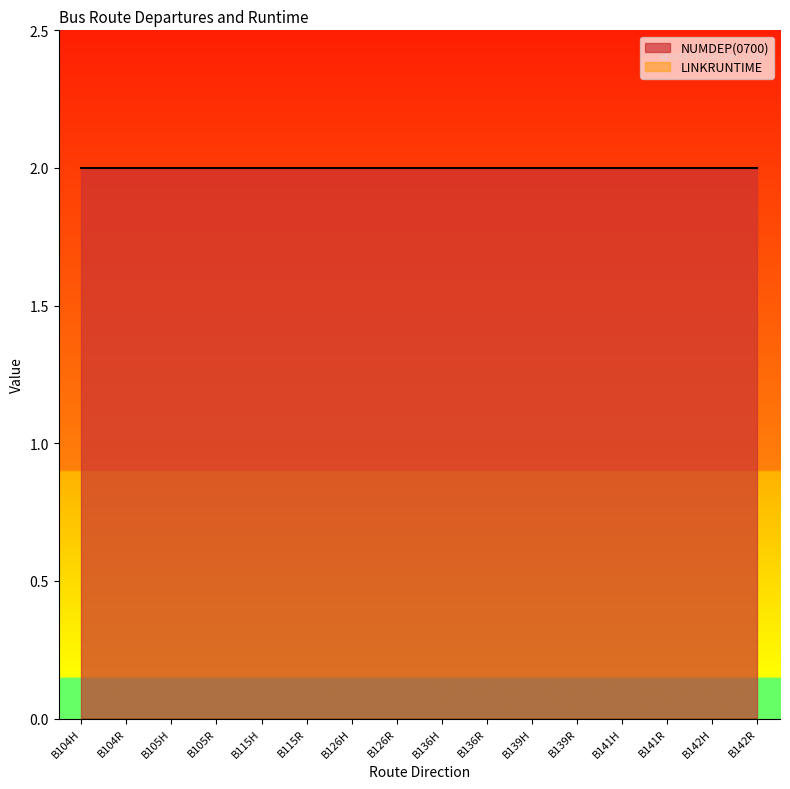

What is the highest value of the NUMDEP(0700) series?

2